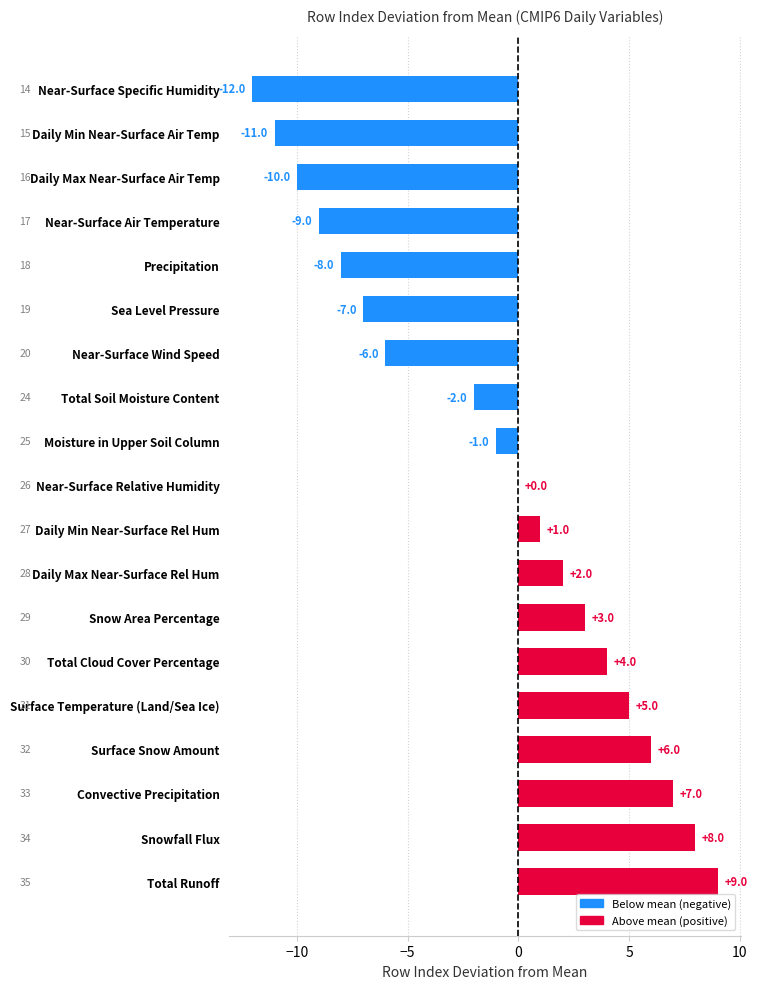

What is the sum of all values?

-21